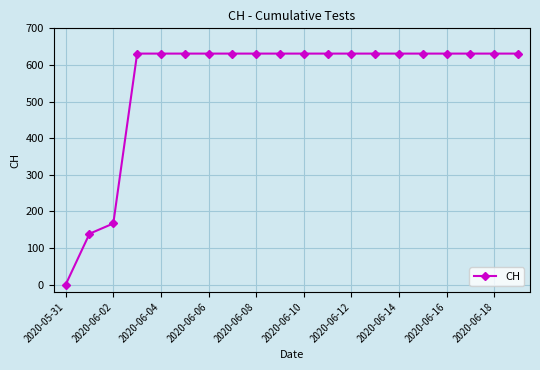

Reading left to right, extract all data points from this chart.

0	139	167	631	631	631	631	631	631	631	631	631	631	631	631	631	631	631	631	631